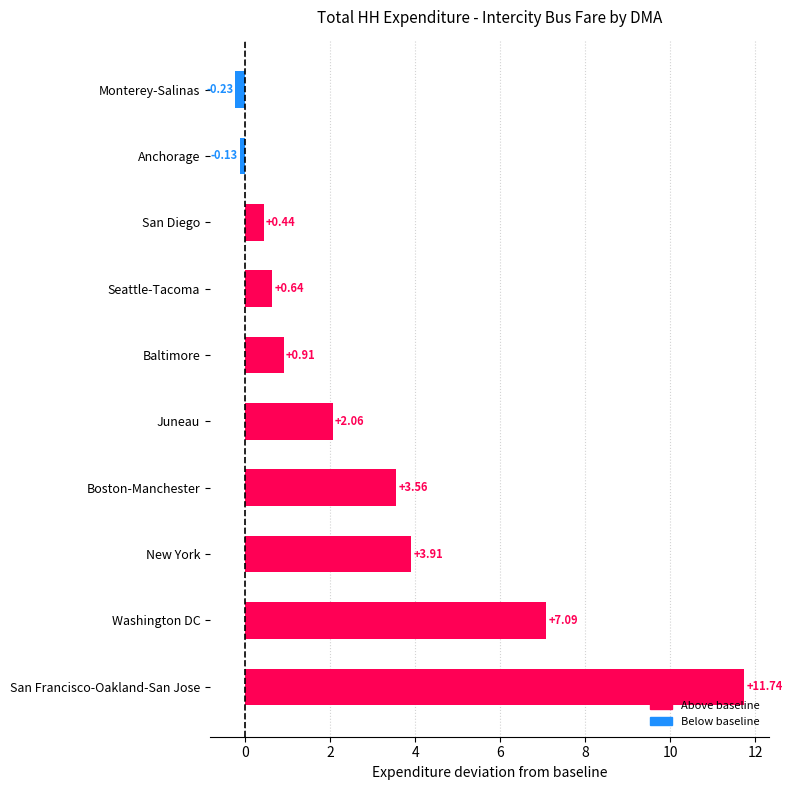

What is the label of the 1st bar from the bottom?

San Francisco-Oakland-San Jose